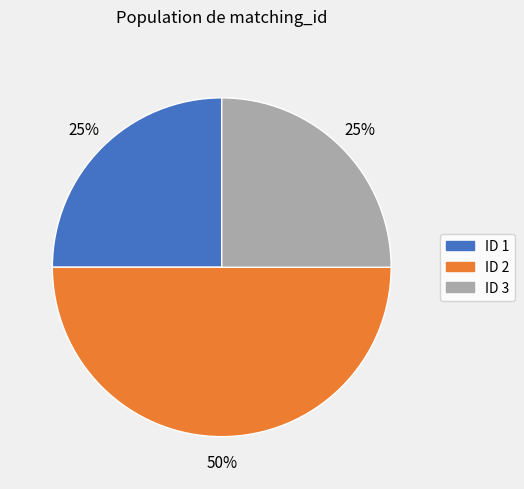

To the nearest percent, what is the average slice percentage?

33%